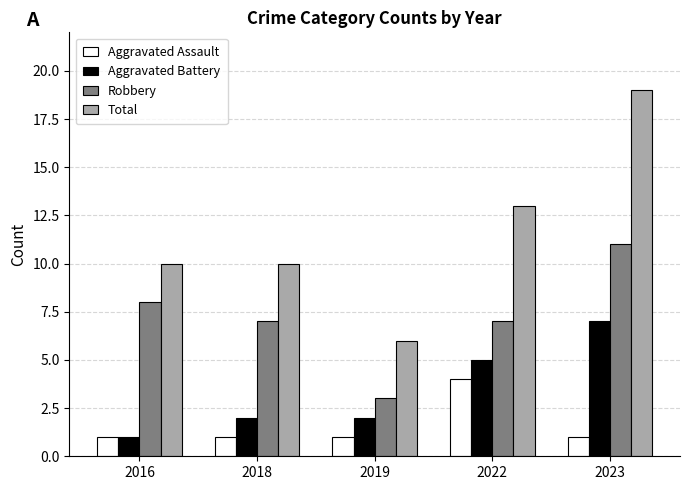

Is it true that Total equals 13 at 2022?

True